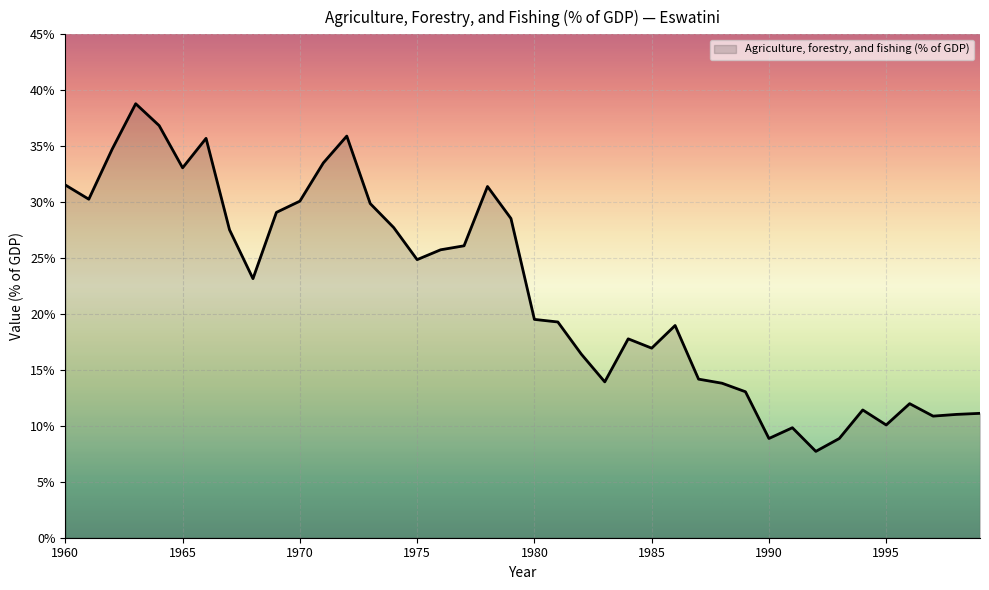

What is the maximum value shown in the chart?

38.8